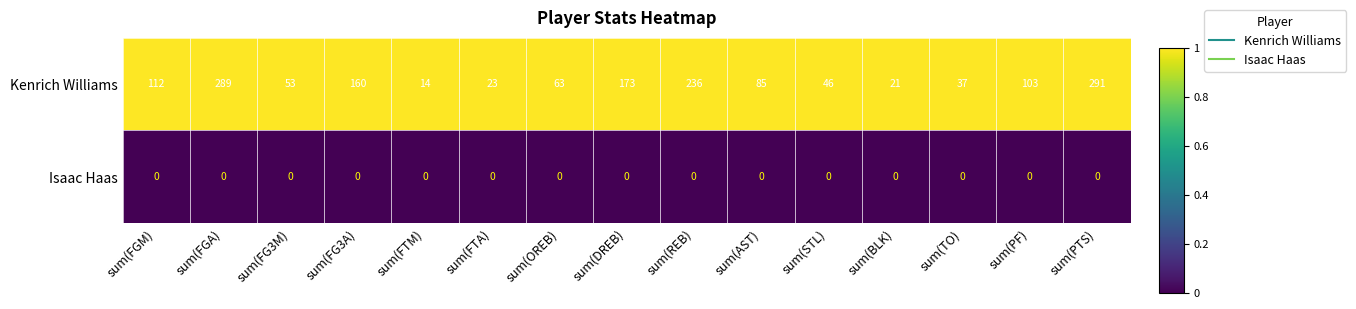

Which series changed the most between sum(DREB) and sum(REB)?

Kenrich Williams